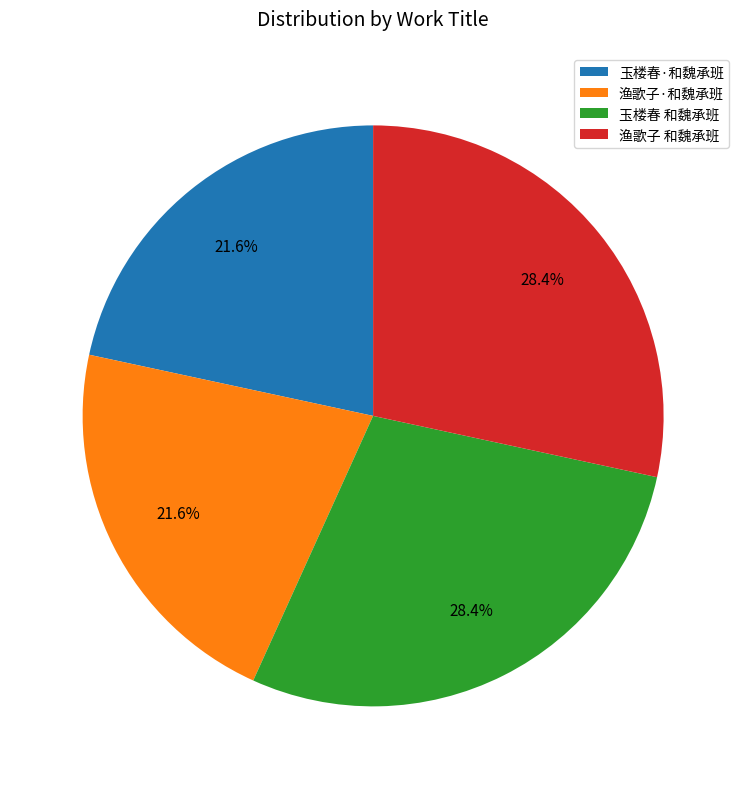

How many slices are in this pie chart?

4